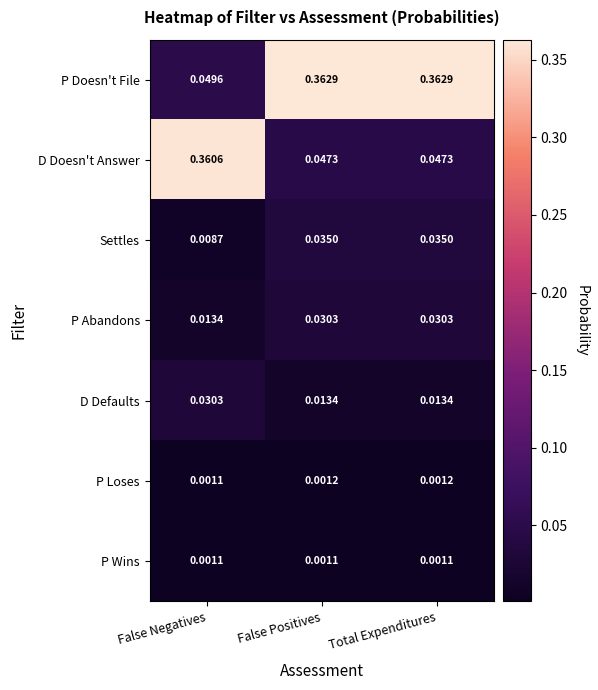

At which label does D Doesn't Answer reach its peak?

False Negatives